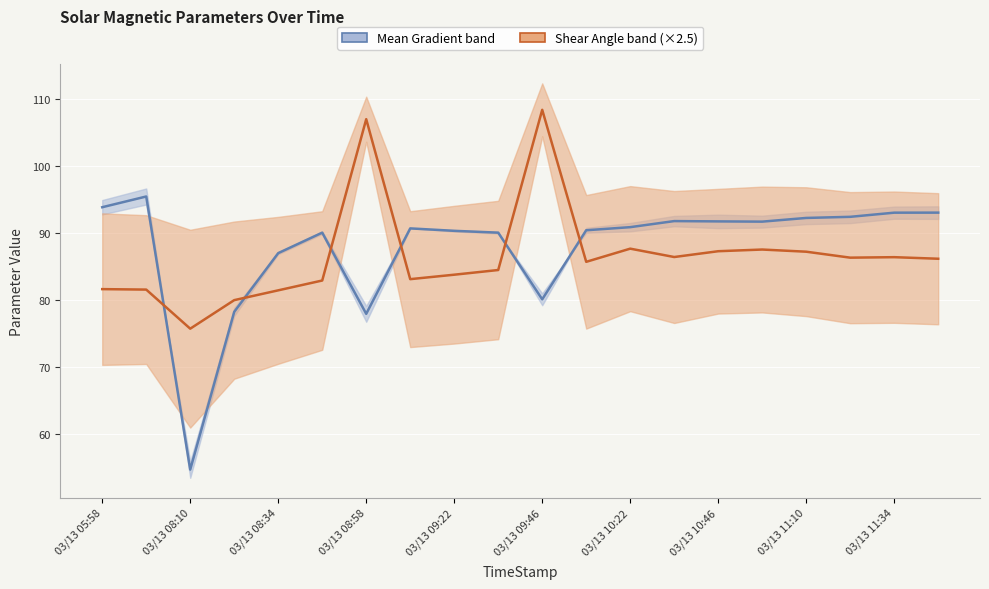

What is the highest value of the Mean Gradient Total series?

95.4